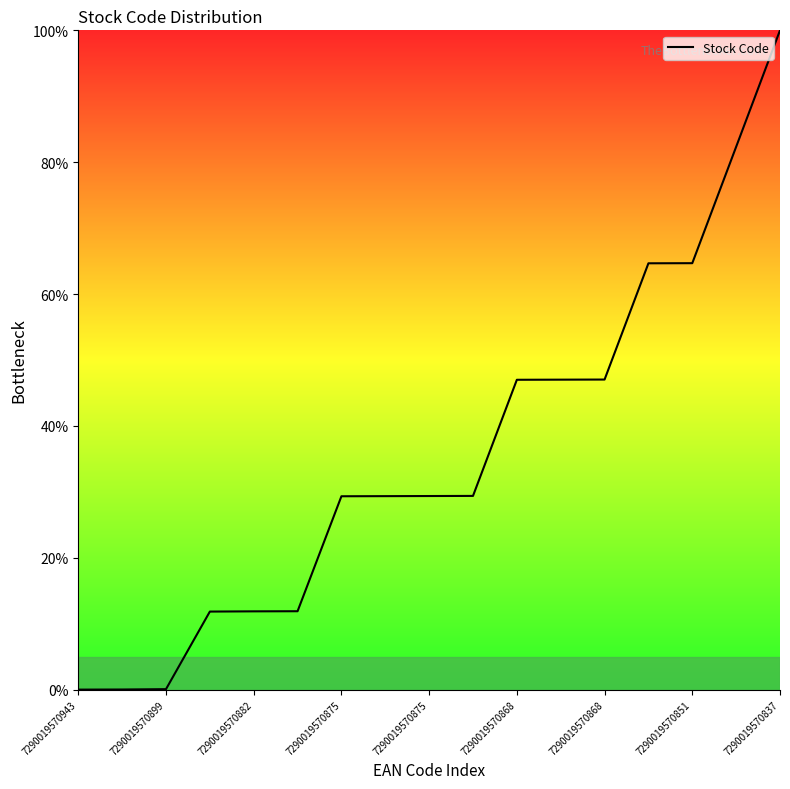

Does the chart have visible grid lines?

No